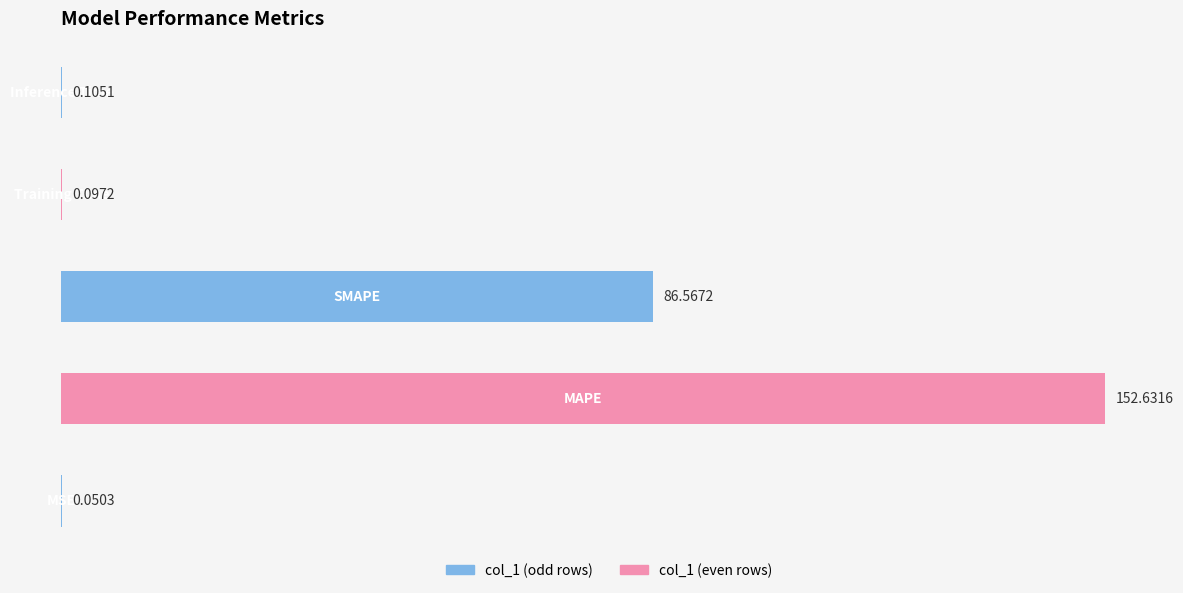

What is the sum of all values?

239.5